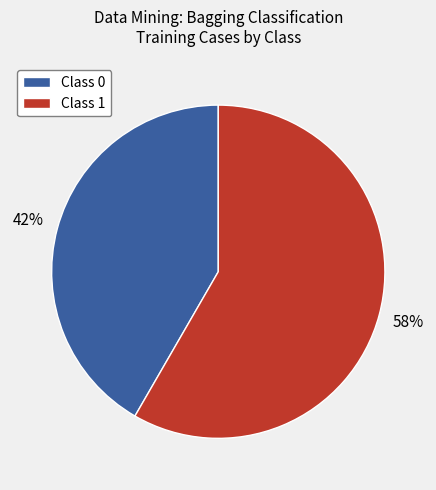

Which slice represents more than half of the pie?

Class 1